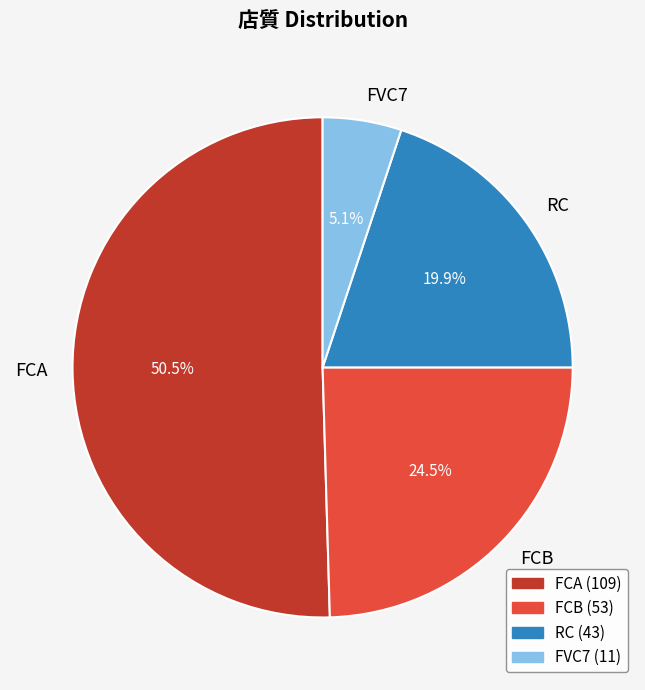

To the nearest percent, what is the difference between the largest and smallest slice percentages?

45%